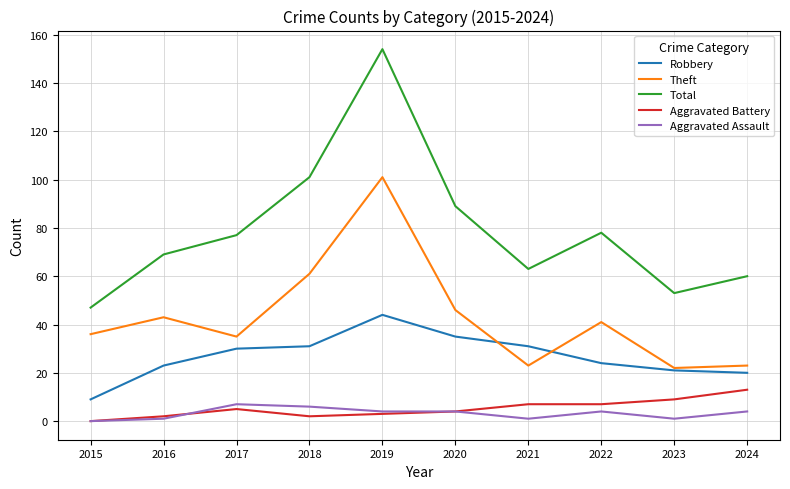

At which label does Total reach its peak?

2019